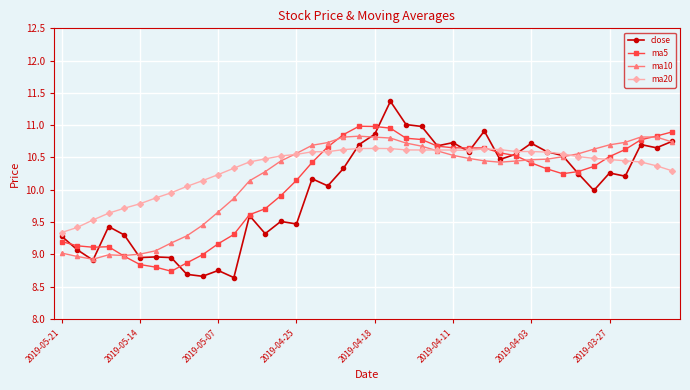

True or false: ma10 has more than 1 interior local peaks.

True